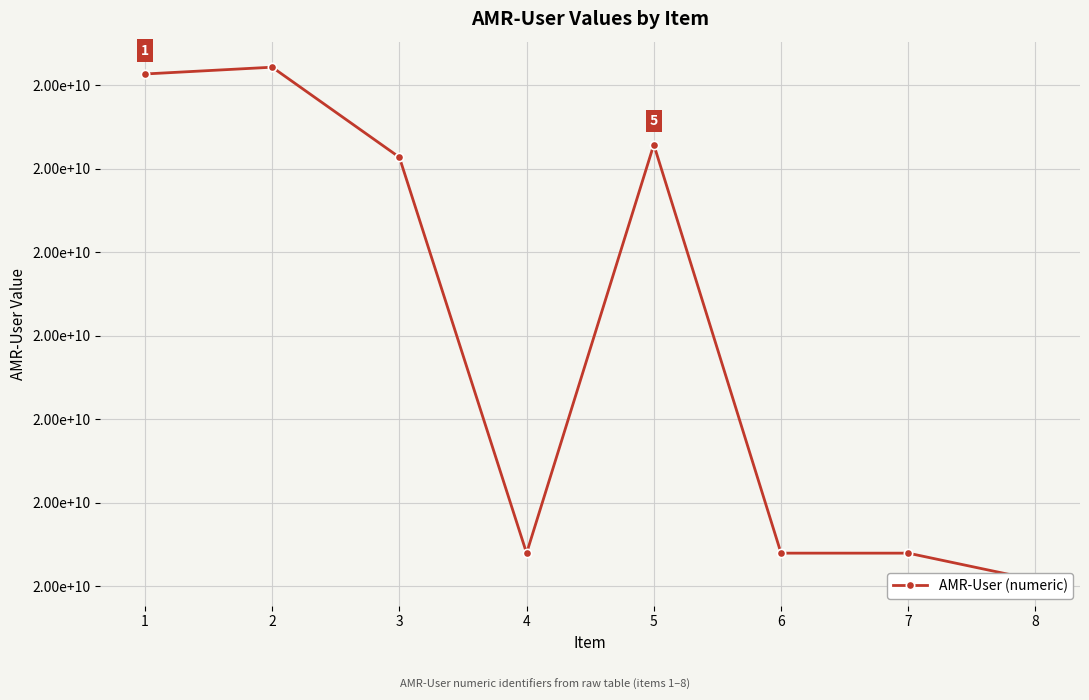

How many data points are above 20016273718?

3